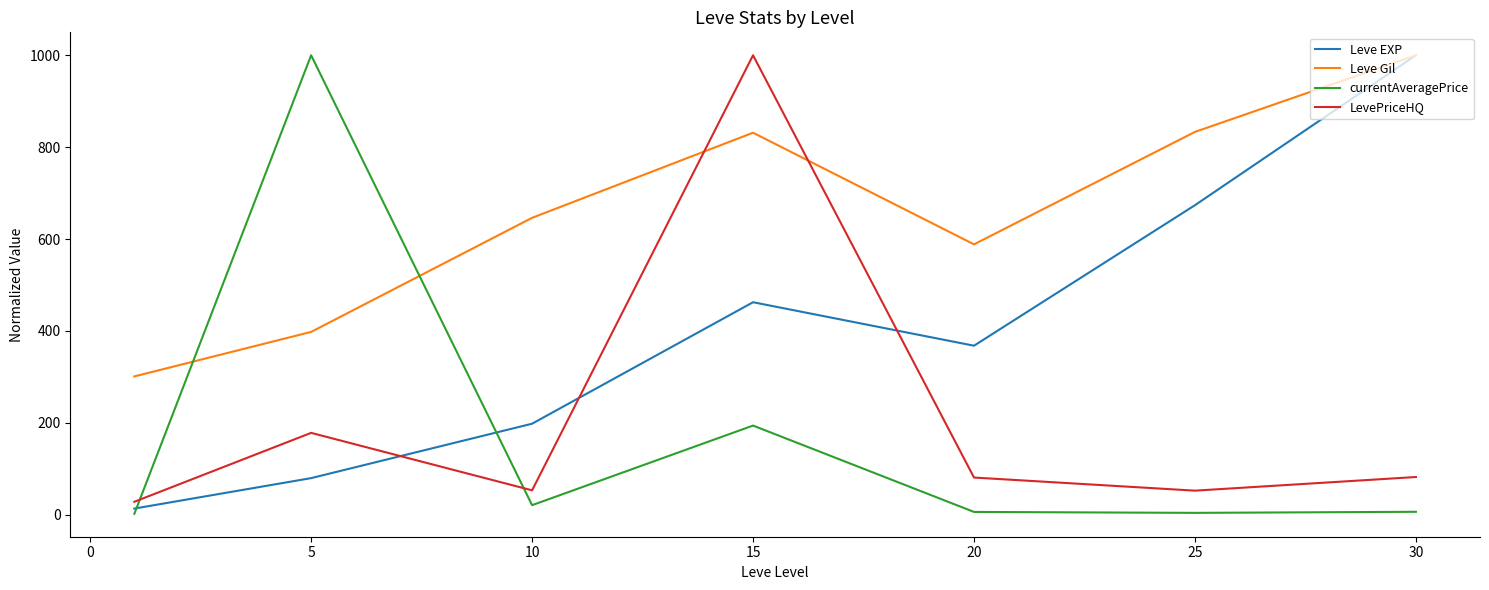

What is the greatest value displayed?

1000.0